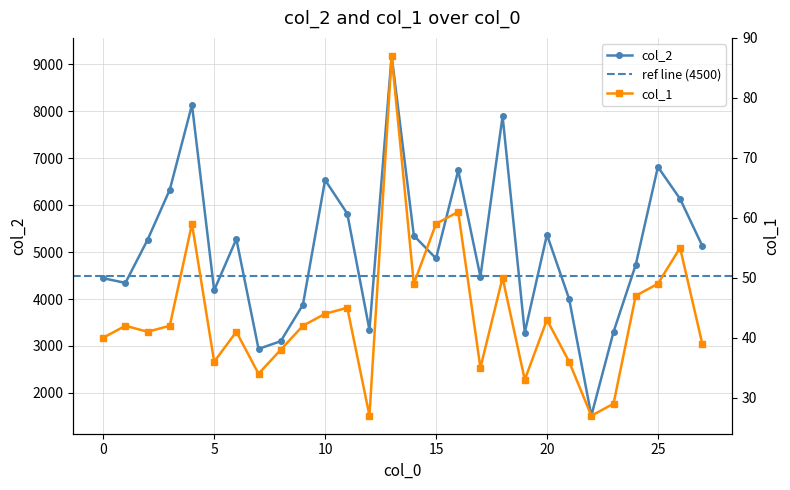

Is the value of col_1 at 13 greater than the value of col_2 at 25?

No